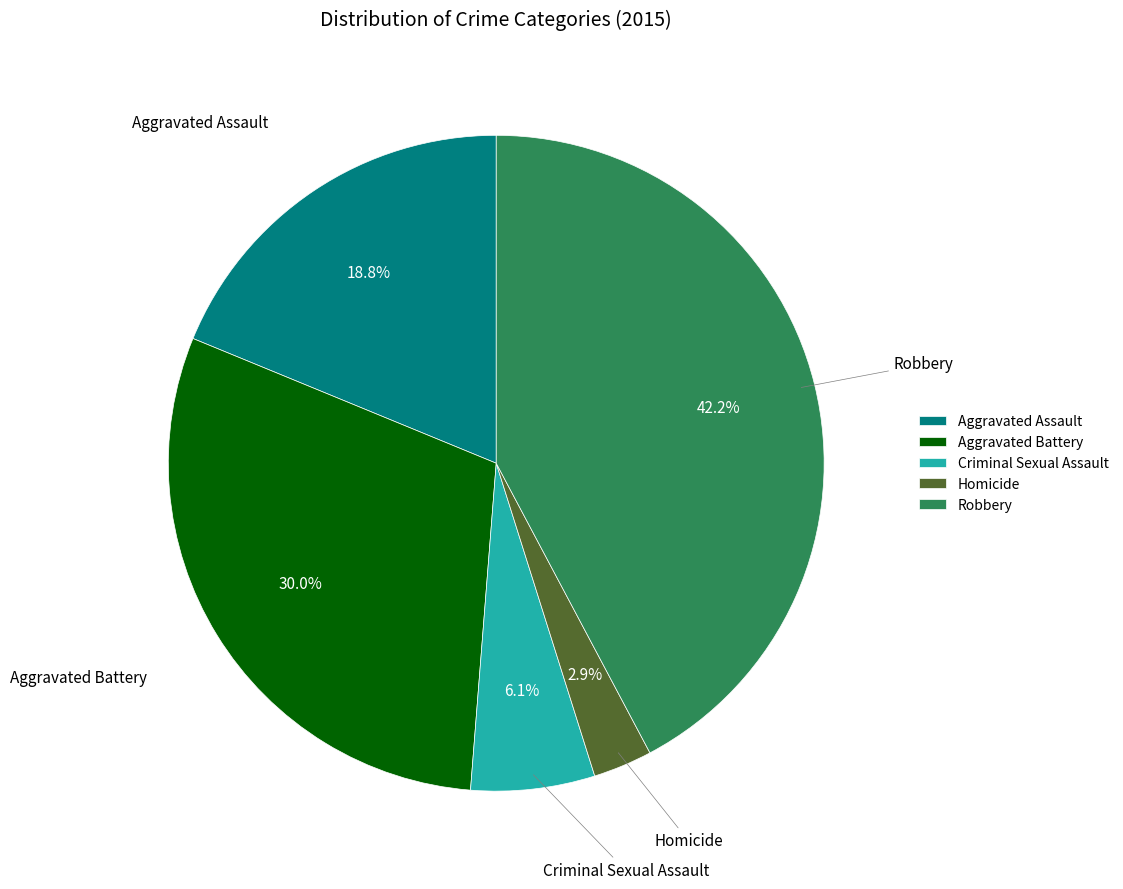

To the nearest percent, what portion does Homicide represent?

3%